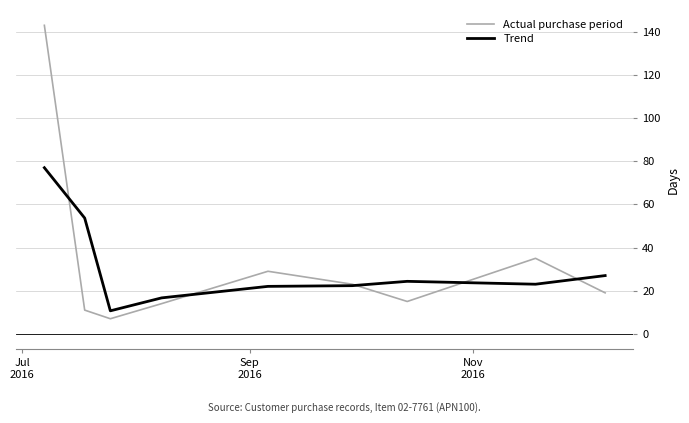

What is the maximum value shown in the chart?

143.0